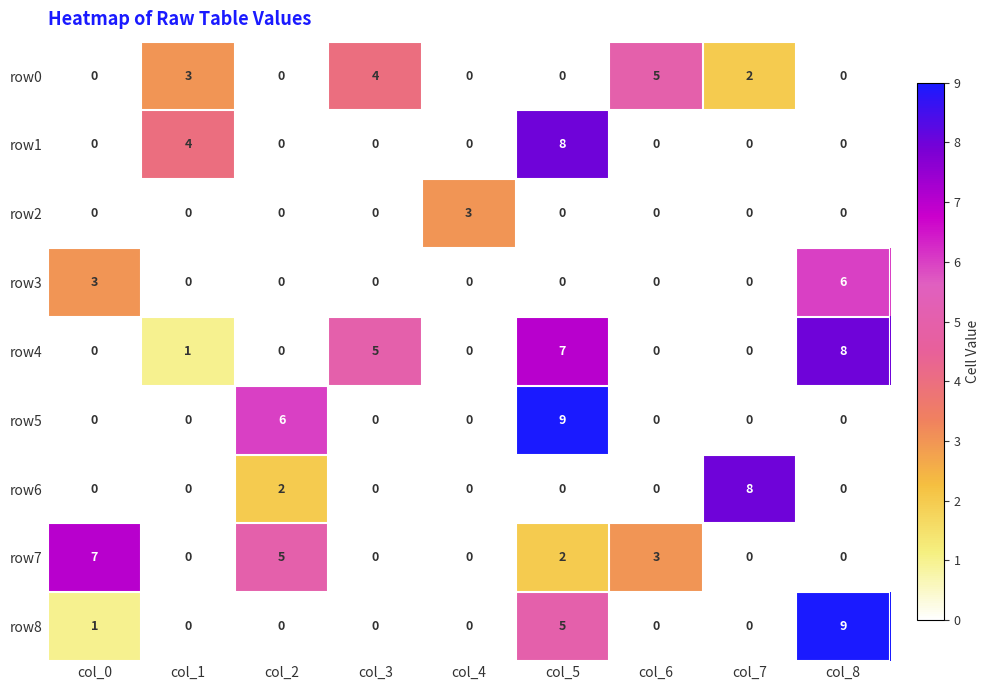

What is the maximum value shown in the chart?

9